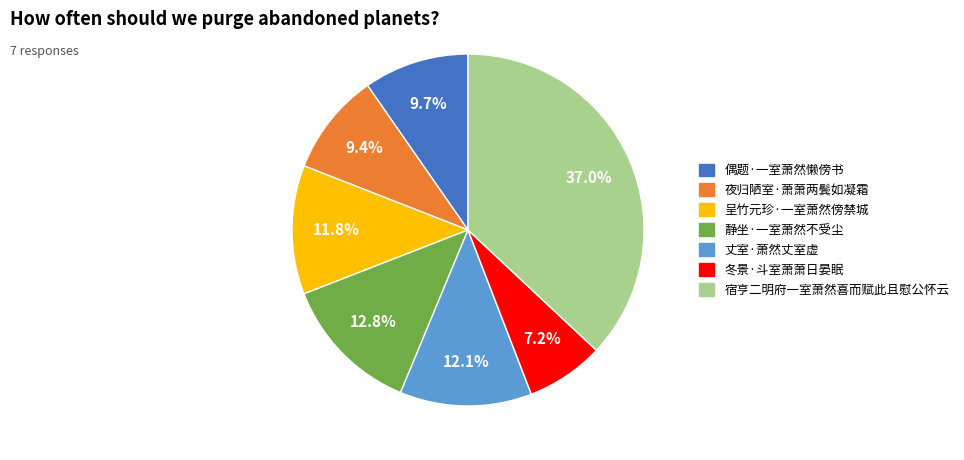

Between 冬景·斗室萧萧日晏眠 and 呈竹元珍·一室萧然傍禁城, which is larger?

呈竹元珍·一室萧然傍禁城